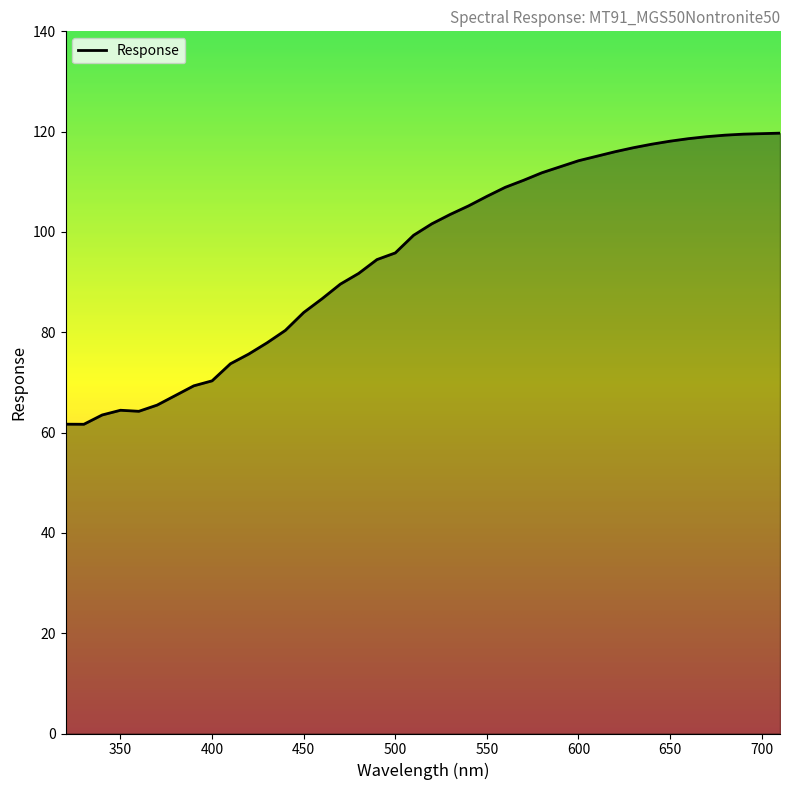

What is the greatest value displayed?

119.7